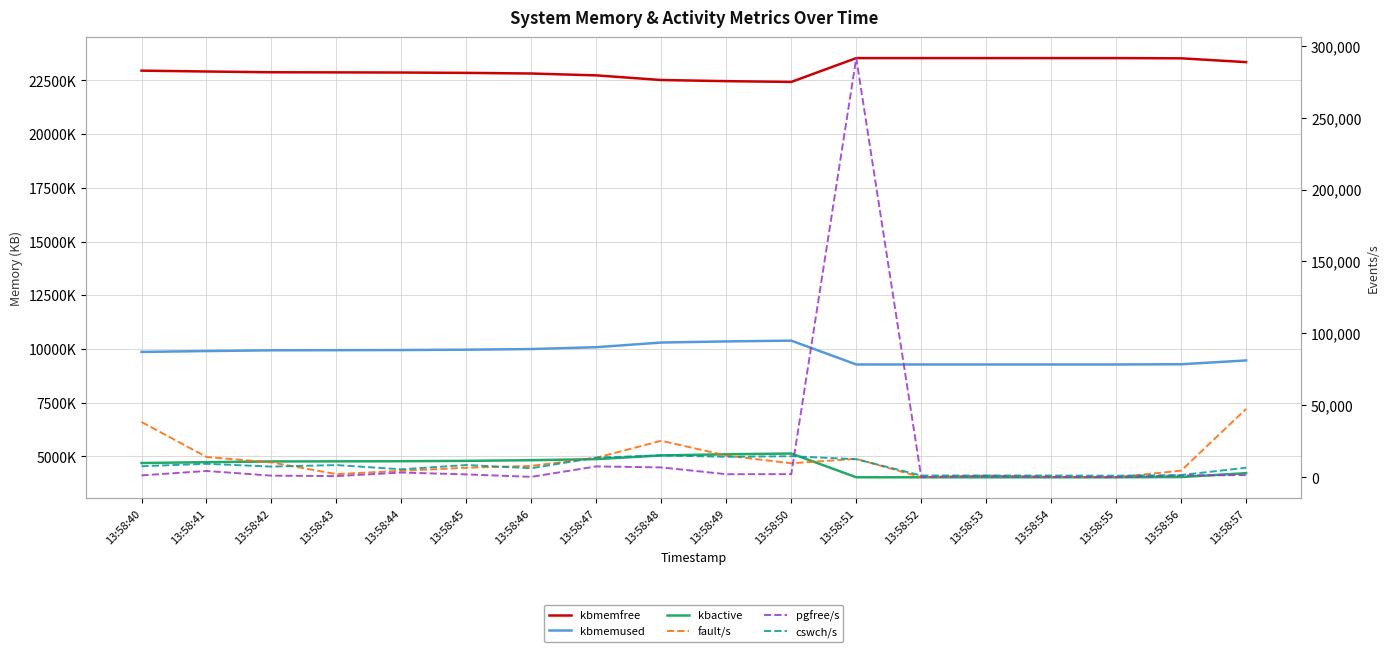

What is the maximum value shown in the chart?

23540404